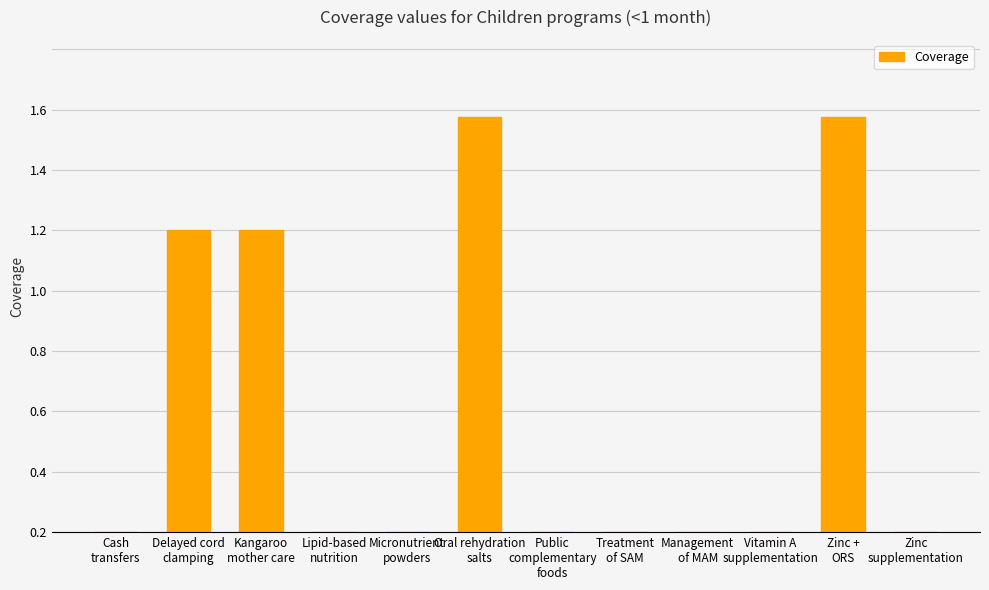

What is the difference between the values at Delayed cord
clamping and Treatment
of SAM?

1.0